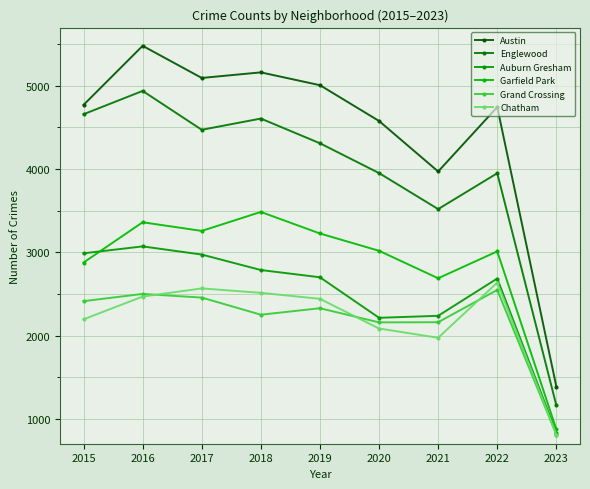

How many categories are shown in the chart?

9